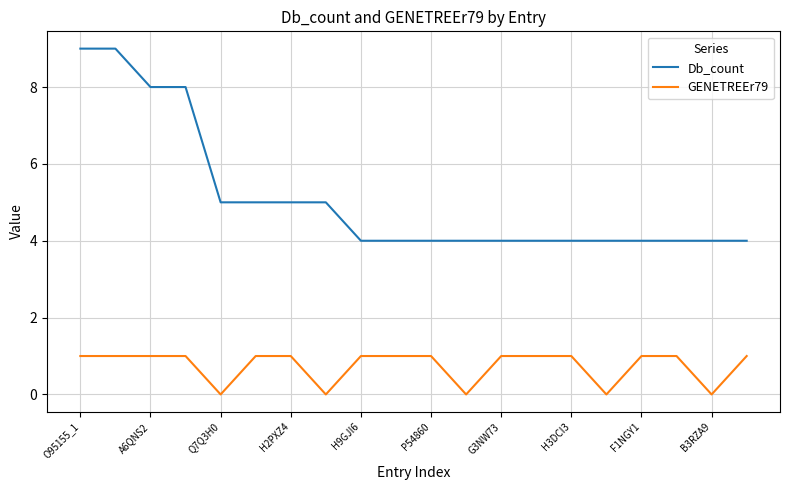

List the series in order of their overall mean, highest first.

Db_count, GENETREEr79